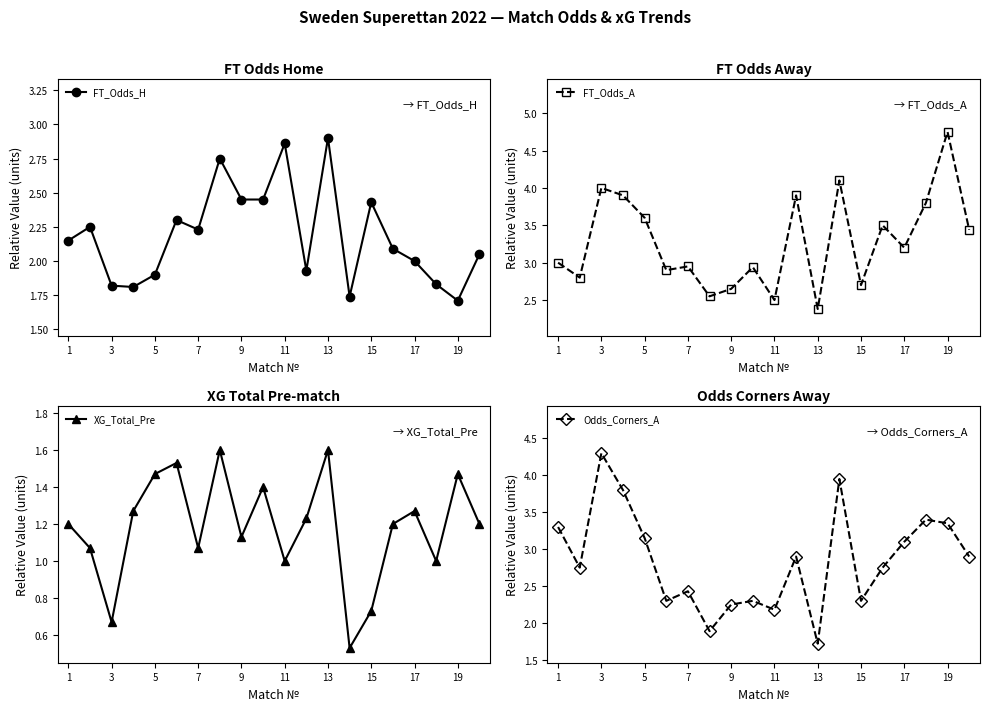

True or false: FT_Odds_H has more than 1 points higher than both neighbors.

True